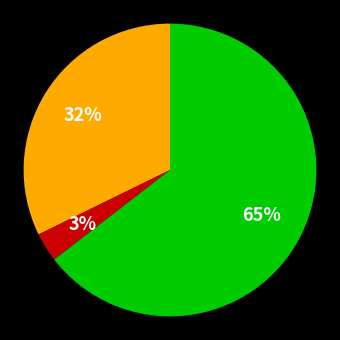

To the nearest percent, what is the average slice percentage?

33%